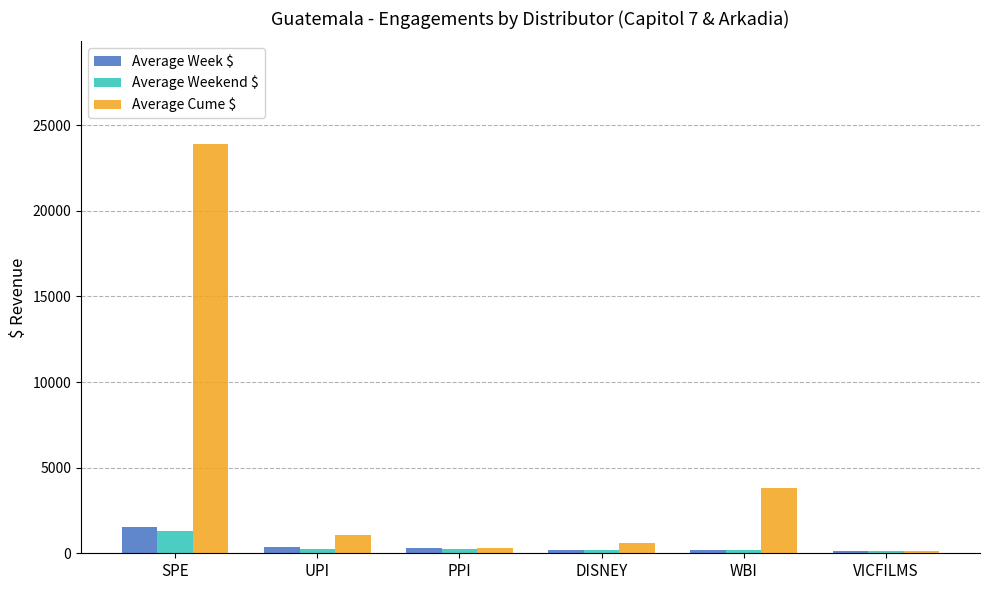

How many bars are there in total?

18